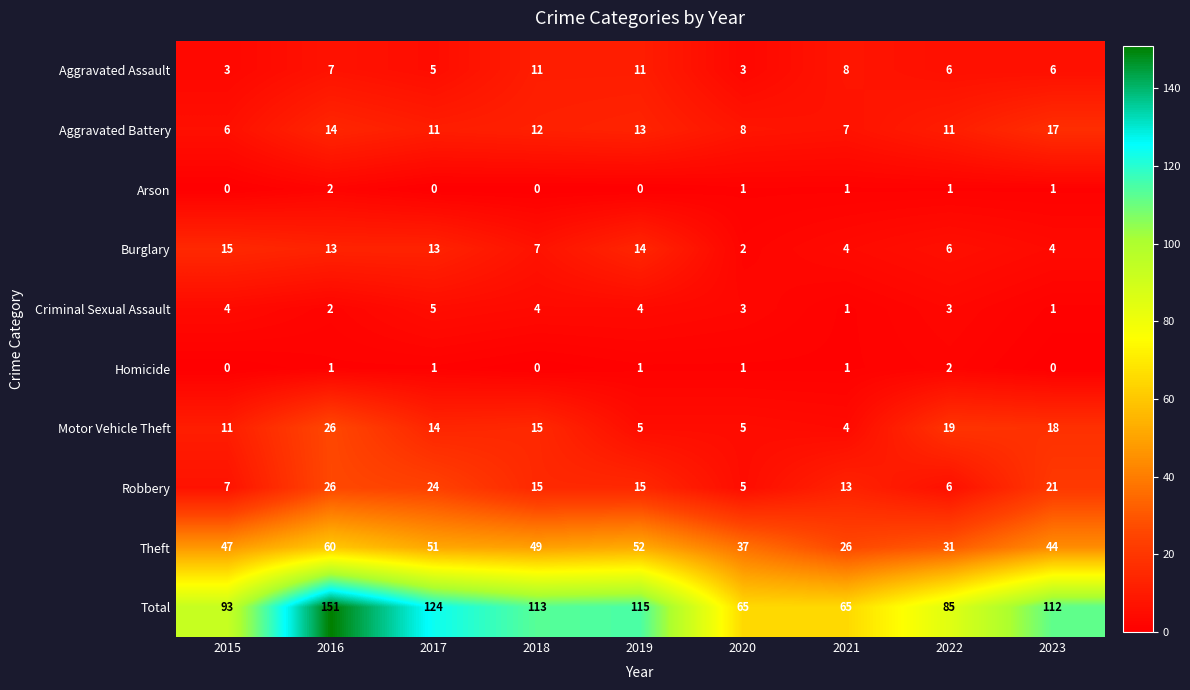

At how many categories does at least one series exceed 107?

5